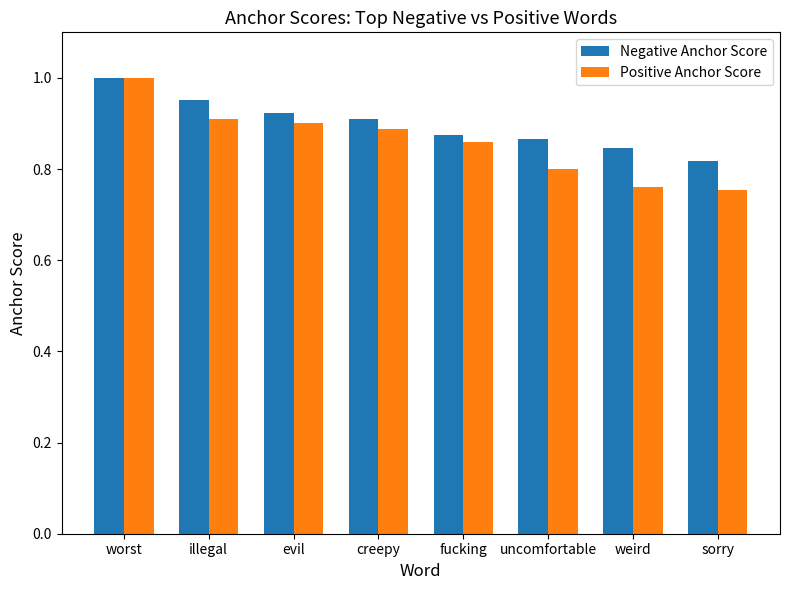

What position from the left is illegal?

2